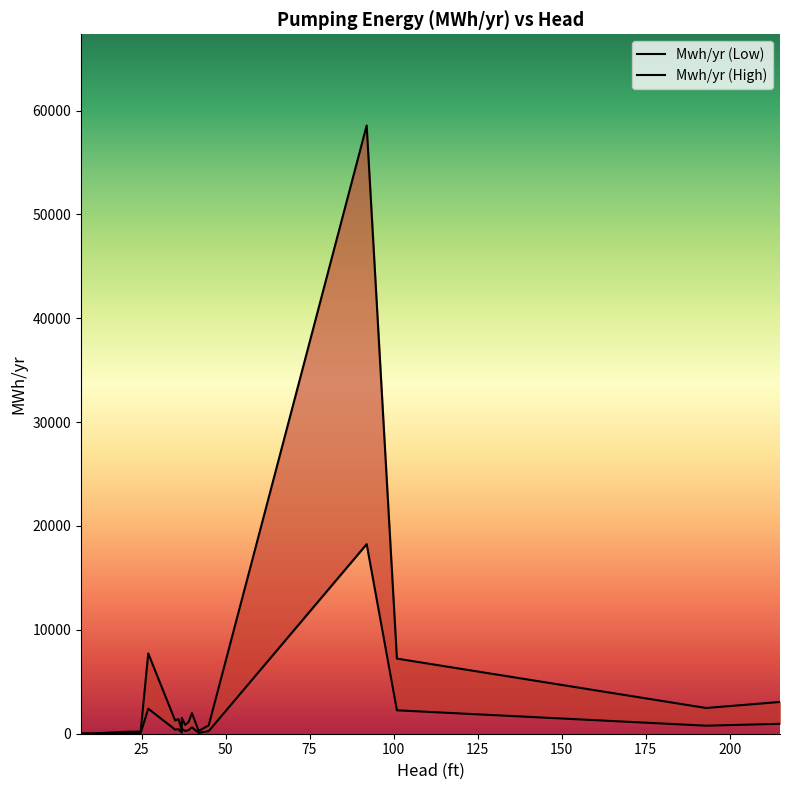

True or false: Mwh/yr (High) has a value of 60.4 at 14.

False